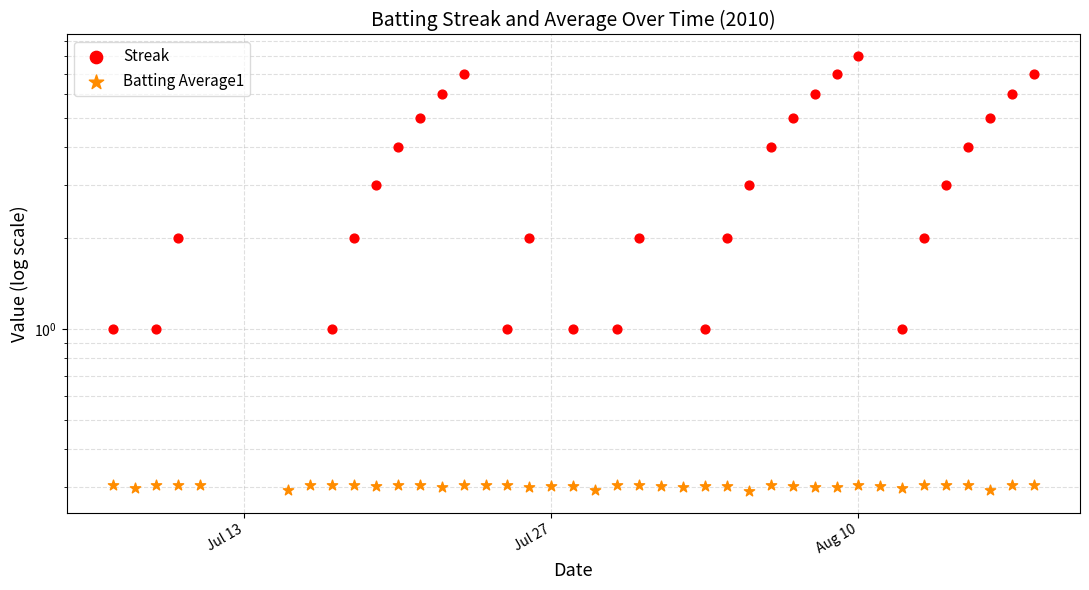

What are all the series names shown in the legend?

Streak, Batting Average1